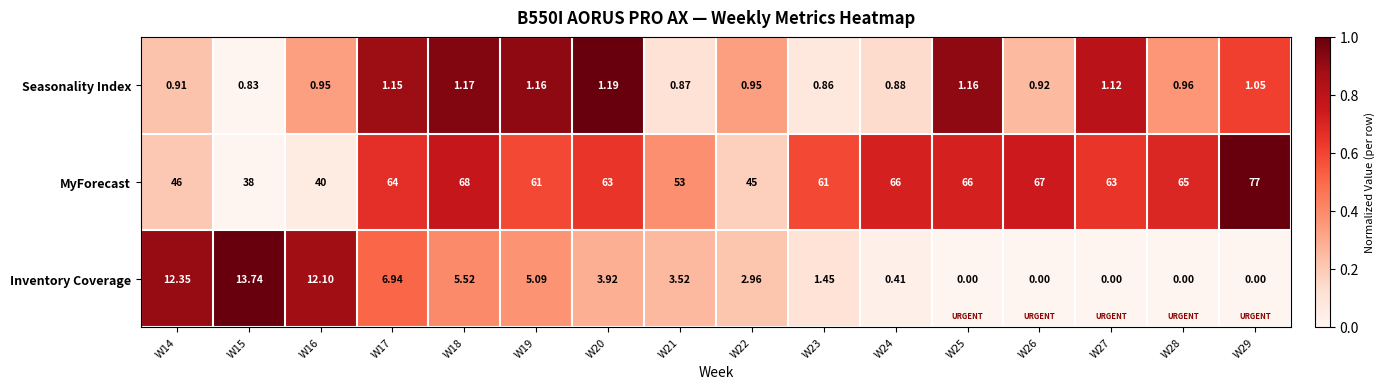

Which series has the widest spread of values?

MyForecast